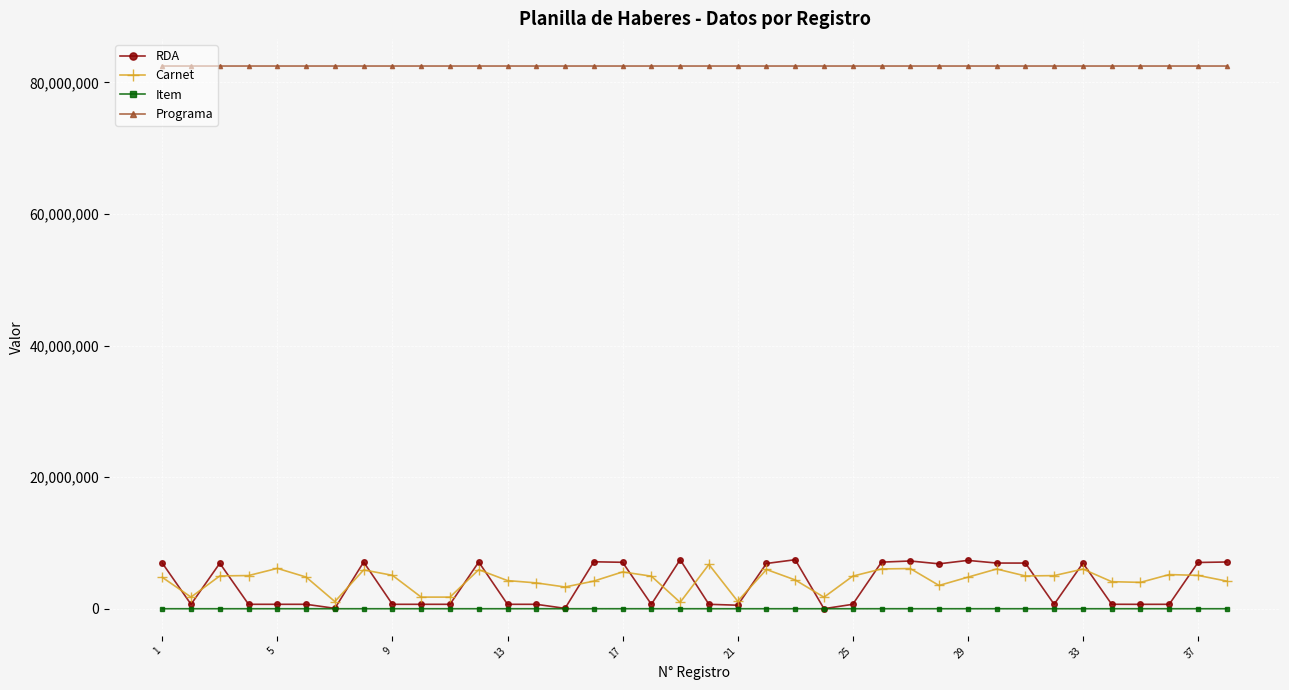

True or false: Carnet and Item intersect in this chart.

False